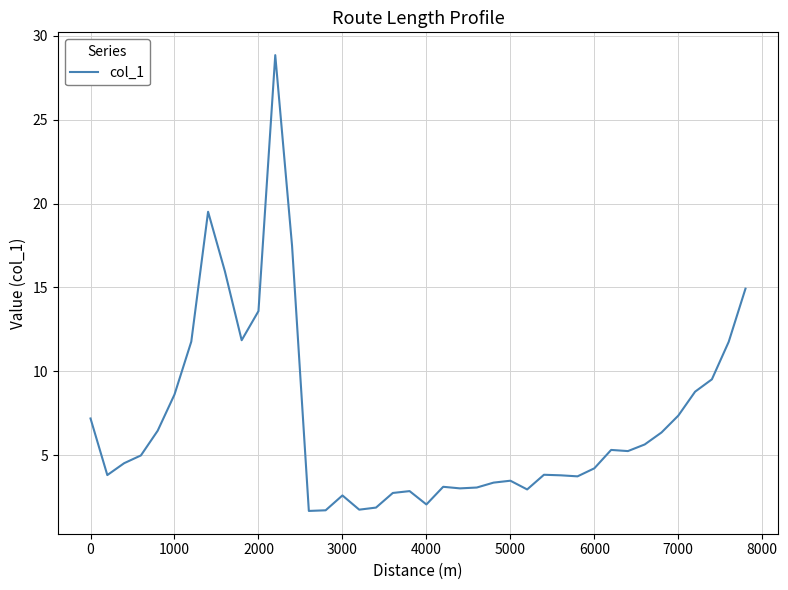

What is the greatest value displayed?

28.9